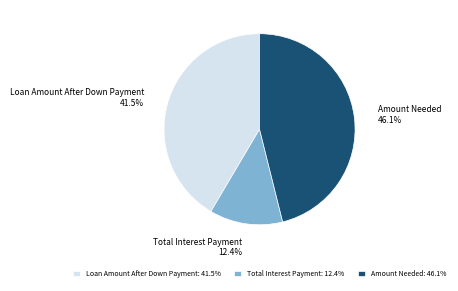

How many slices are in this pie chart?

3